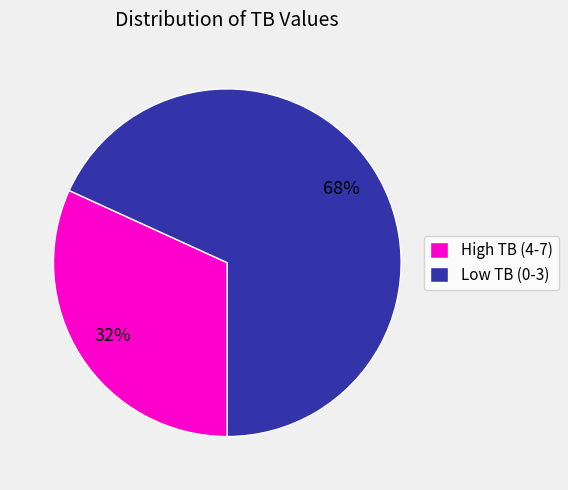

Is High TB (4-7) the majority of the pie?

No